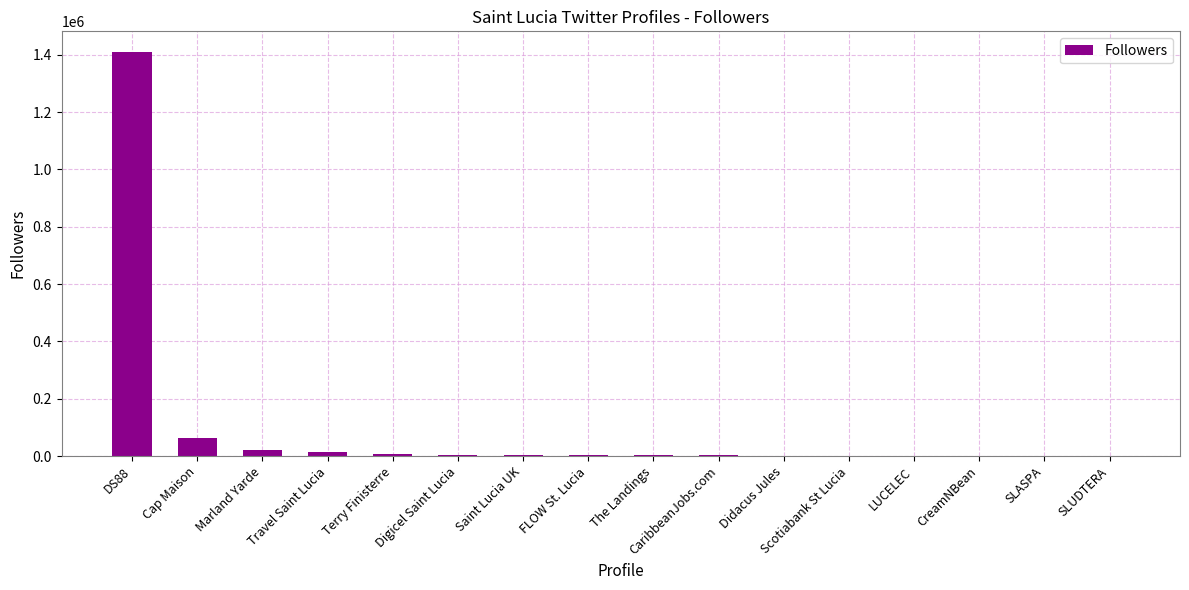

Is it true that the value at Digicel Saint Lucia is 5380?

True